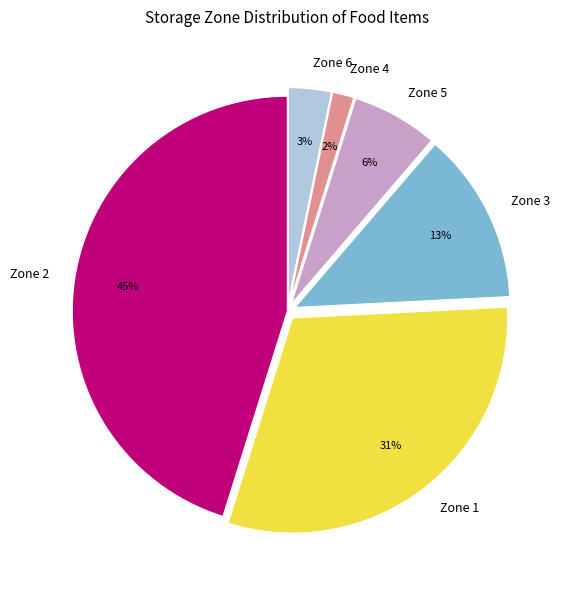

Count the number of slices in the pie.

6